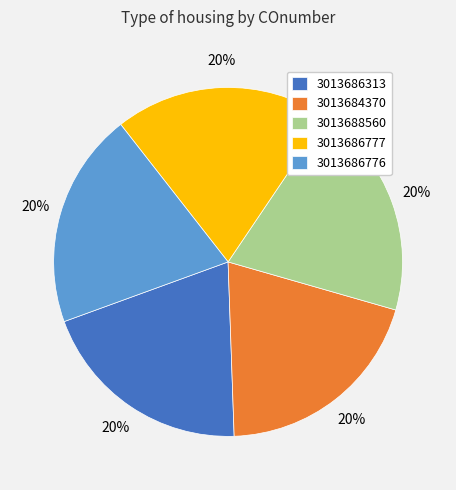

Count the number of slices in the pie.

5